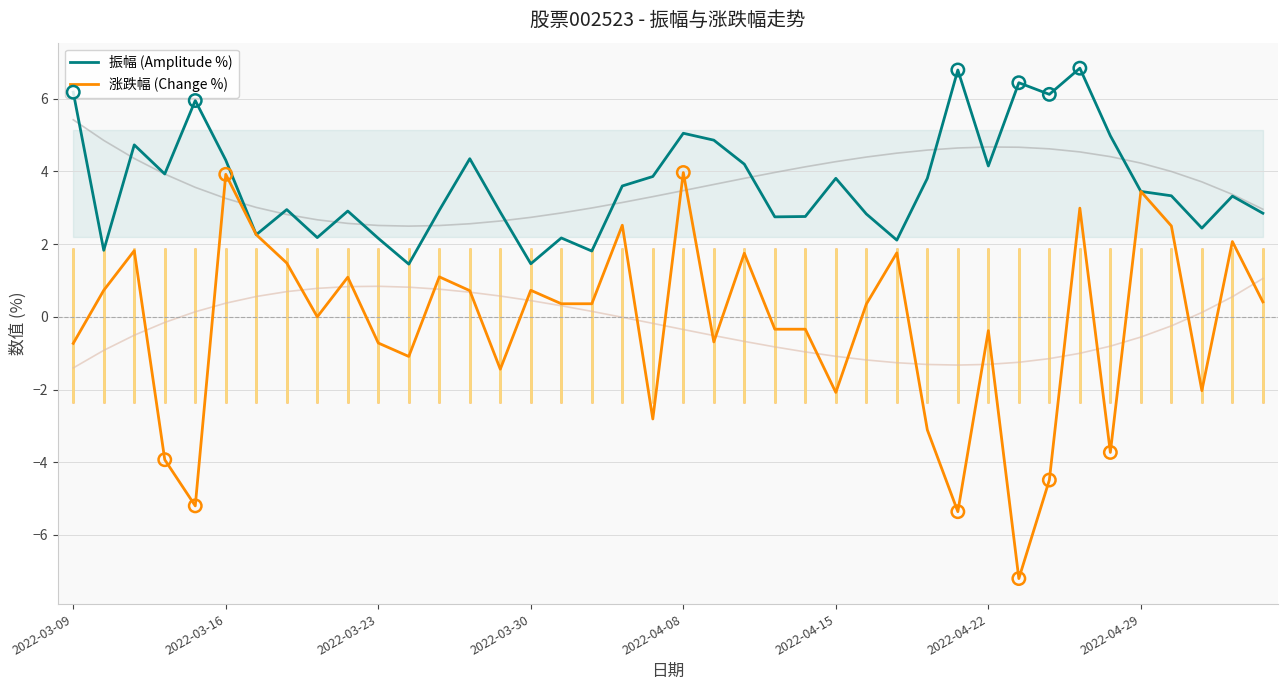

Which series reaches the minimum Y coordinate?

涨跌幅 (Change %)